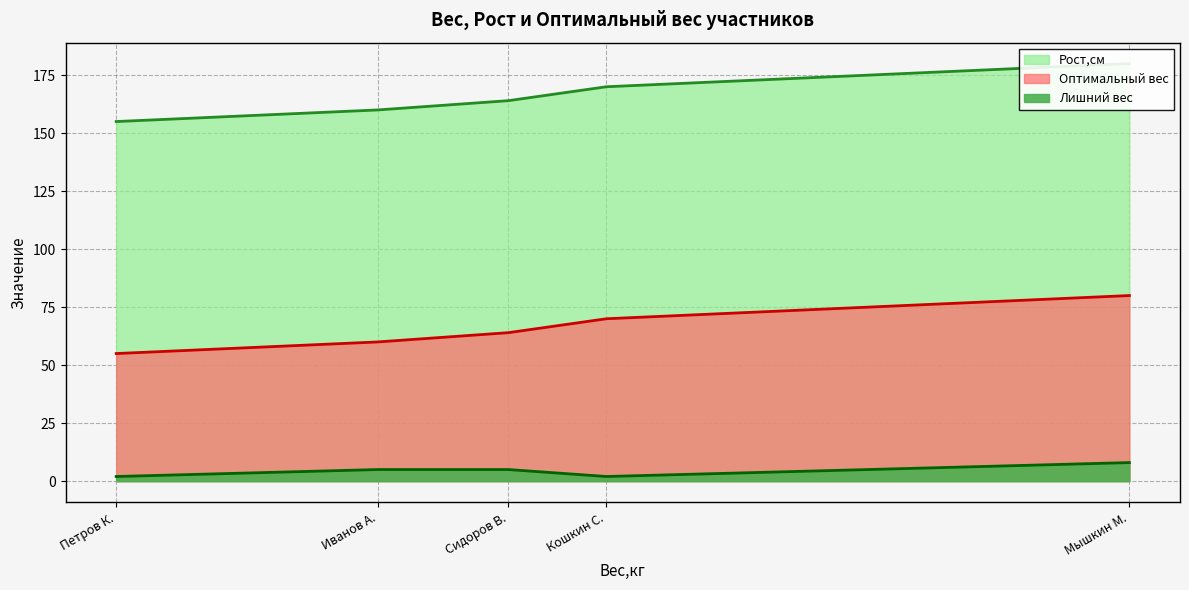

How many categories are shown in the chart?

5